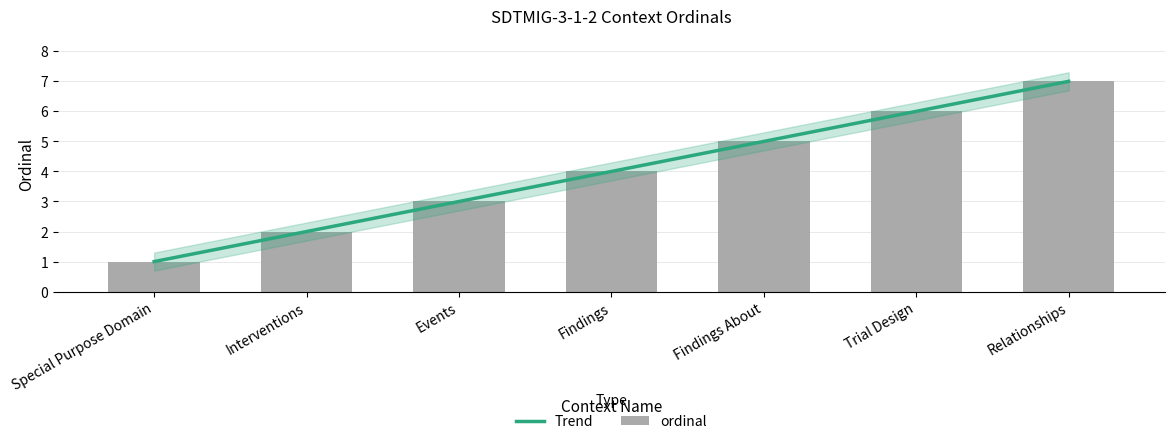

What is the approximate value at Trial Design?

6